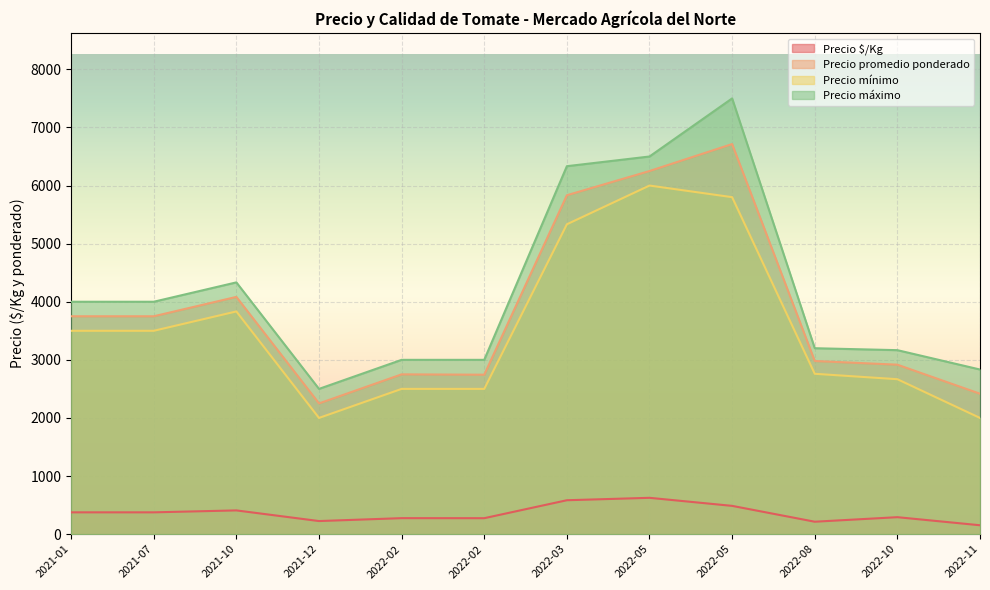

What are all the series names shown in the legend?

Precio $/Kg, Precio promedio ponderado, Precio mínimo, Precio máximo